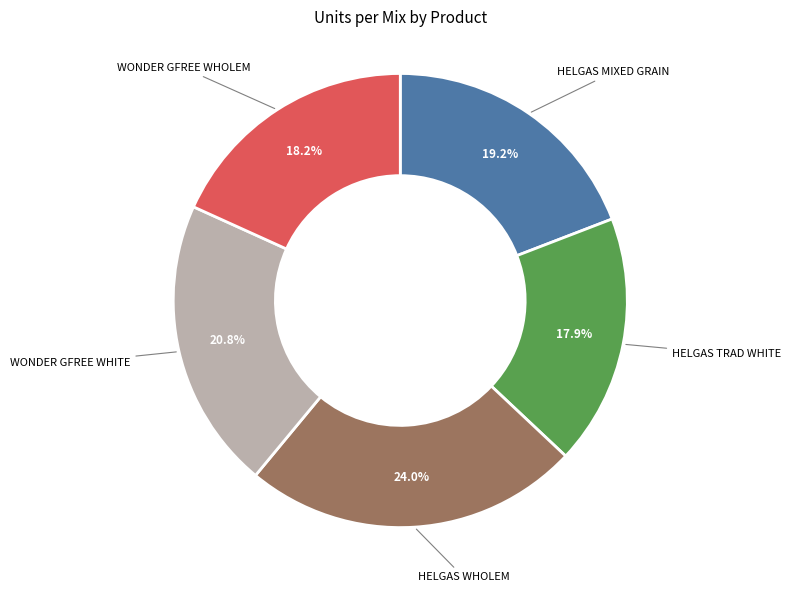

Does any single category account for the majority?

No